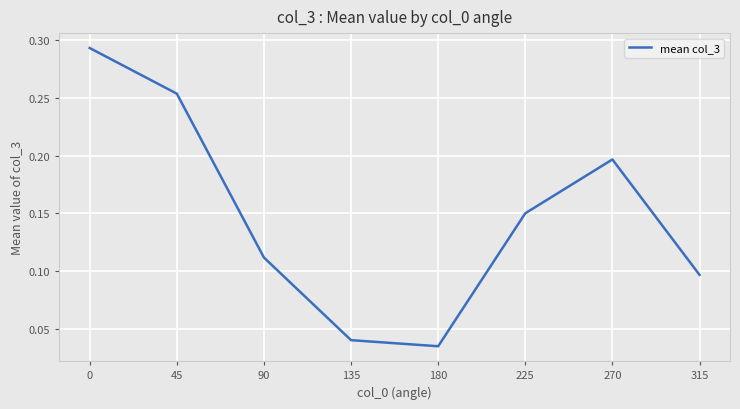

Count the number of data series in this chart.

1